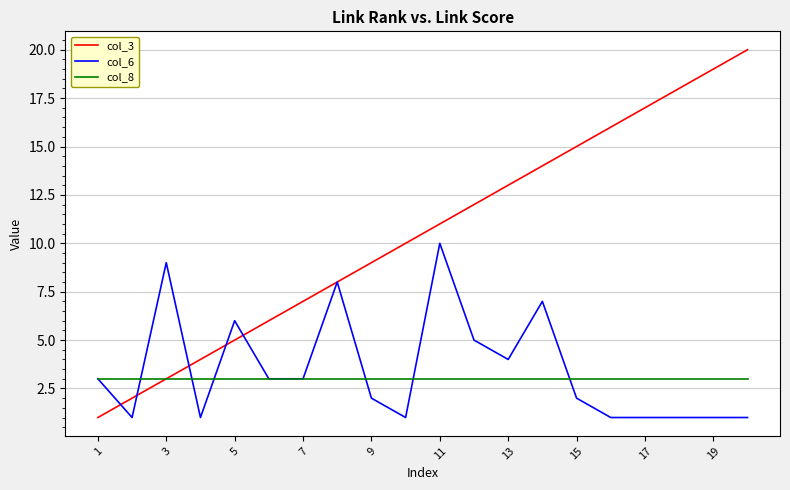

What is the greatest value displayed?

20